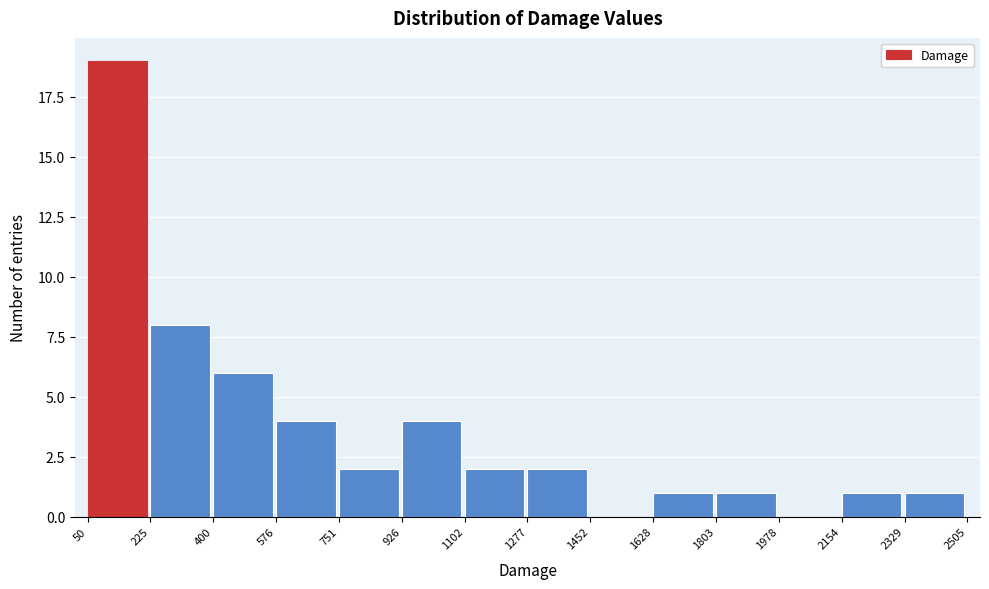

Reading left to right, list every bar in this chart as the range it spans on the x-axis followed by its height. The values are not printed on the chart, so give them approximately, as read against the axis.

50 to 225: 19
225 to 400: 8
400 to 576: 6
576 to 751: 4
751 to 926: 2
926 to 1102: 4
1102 to 1277: 2
1277 to 1452: 2
1452 to 1628: 0
1628 to 1803: 1
1803 to 1978: 1
1978 to 2154: 0
2154 to 2329: 1
2329 to 2505: 1